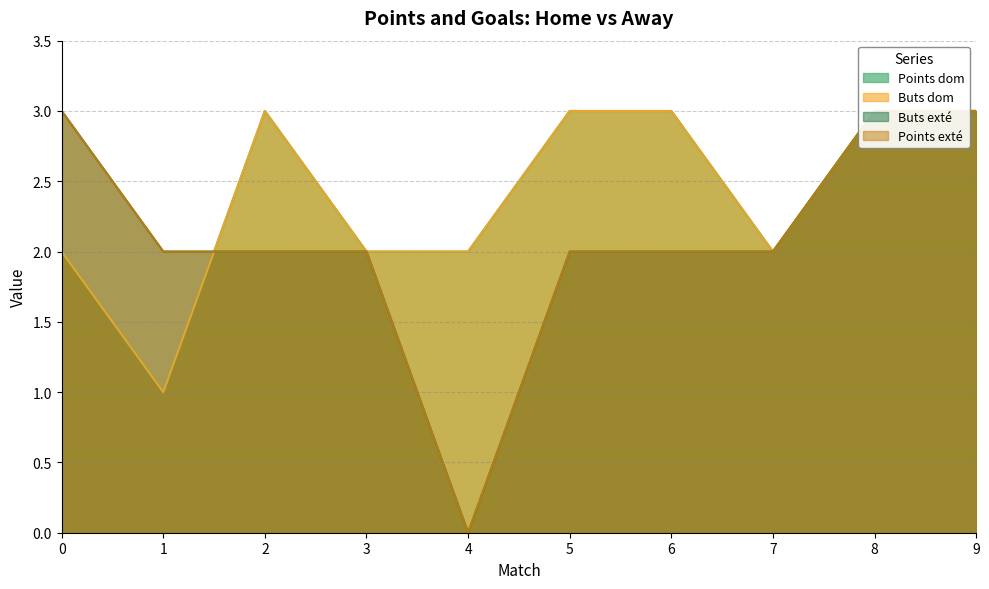

What is the difference between the Buts dom values at 1 and 2?

2